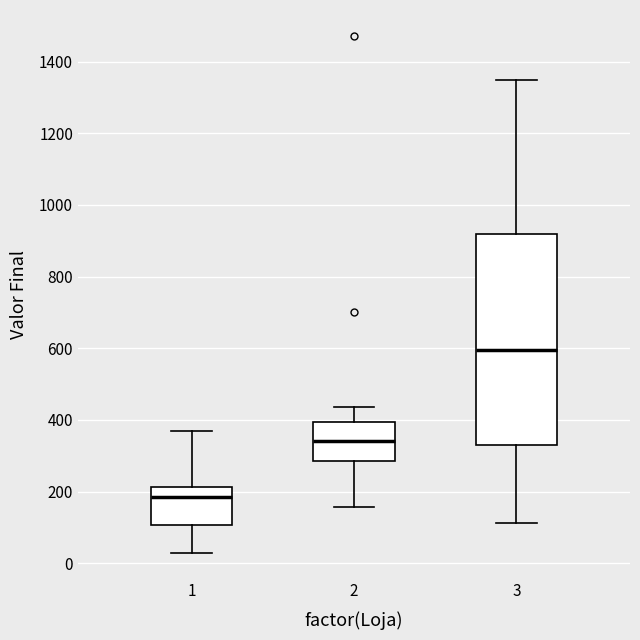

Reading left to right, read every box against the y-axis: the position of its median line, the range the box covers, and the ends of its whiskers. The values are not printed on the chart, so give them approximately, as read against the axis.

1: median 180, box 100 to 220, whiskers 40 to 360
2: median 340, box 280 to 400, whiskers 160 to 440
3: median 600, box 340 to 920, whiskers 120 to 1360